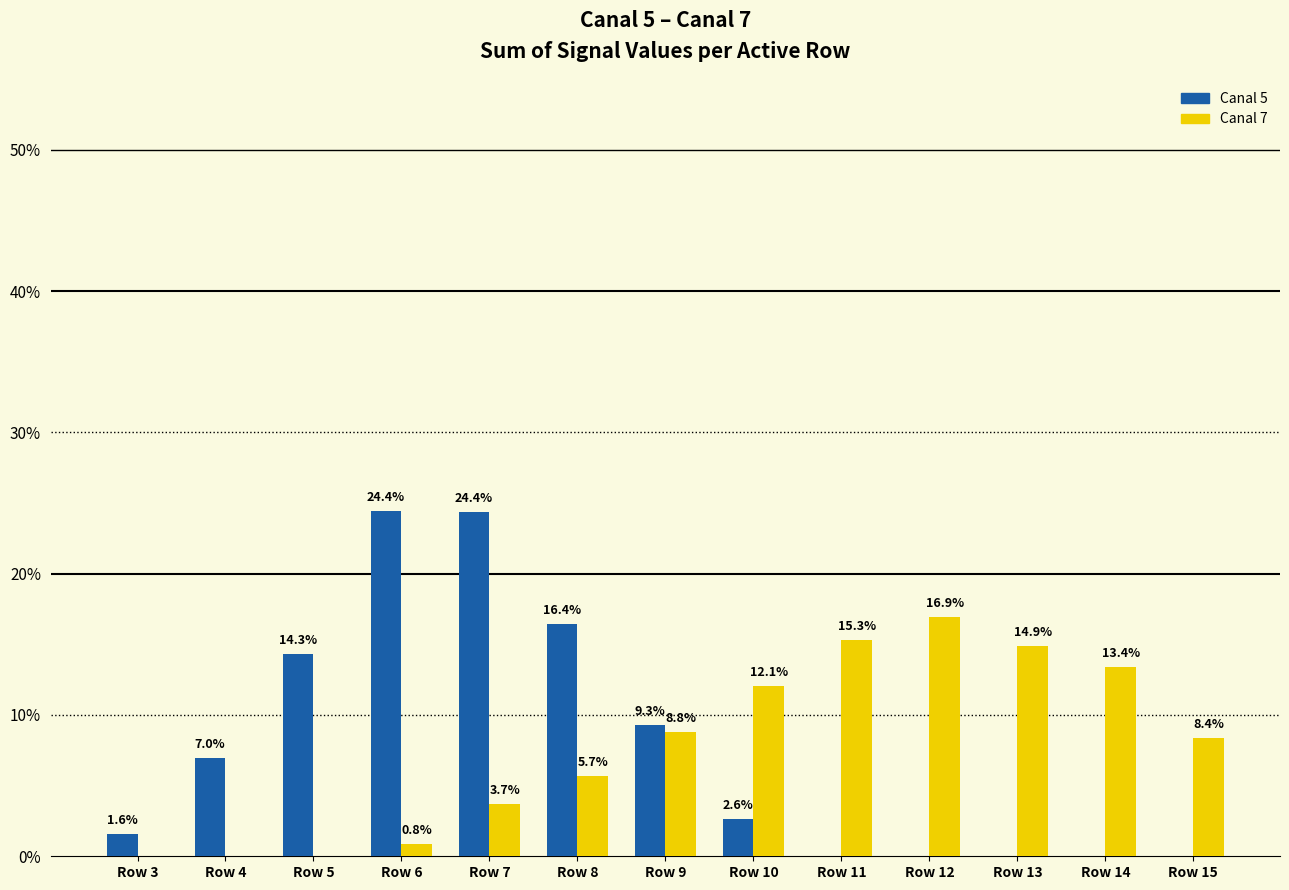

At which label is Canal 5 closest to 12?

Row 5